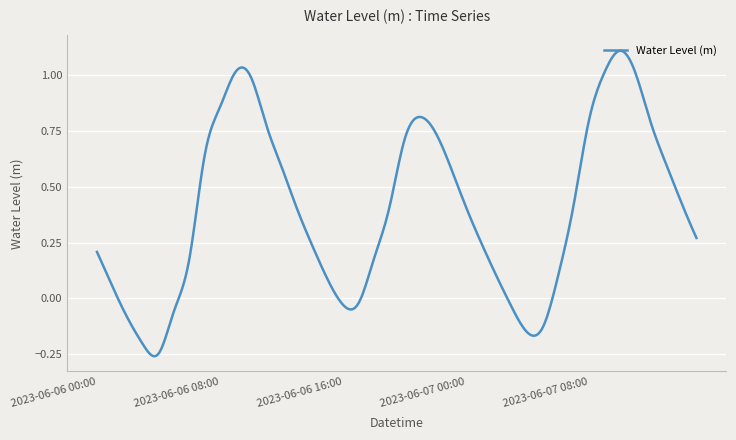

Where does the data first go above 0?

2023-06-06 00:00